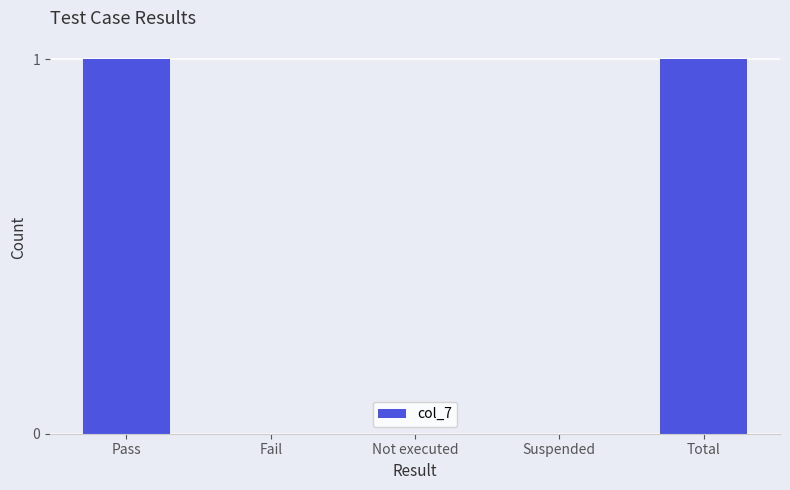

Are the bars horizontal?

No